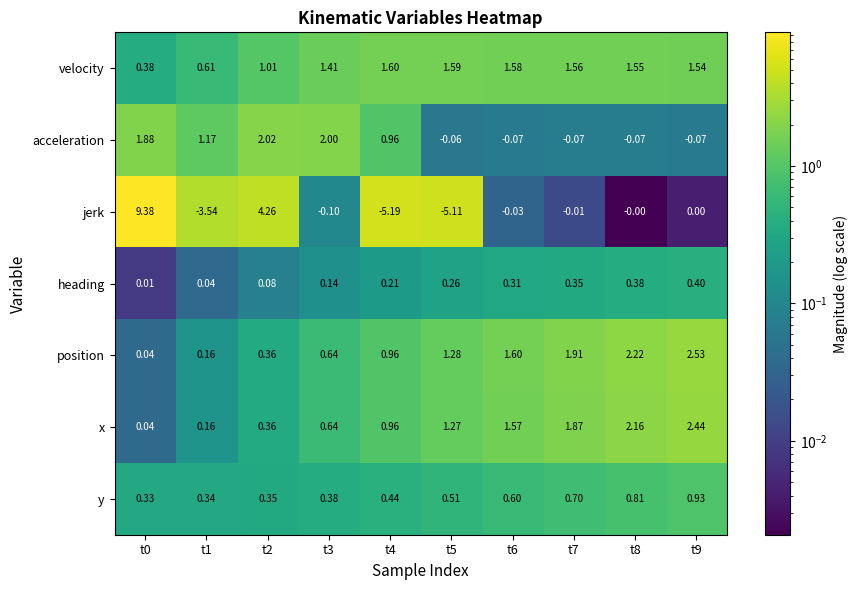

Is the value of position at t3 greater than the value of acceleration at t0?

No